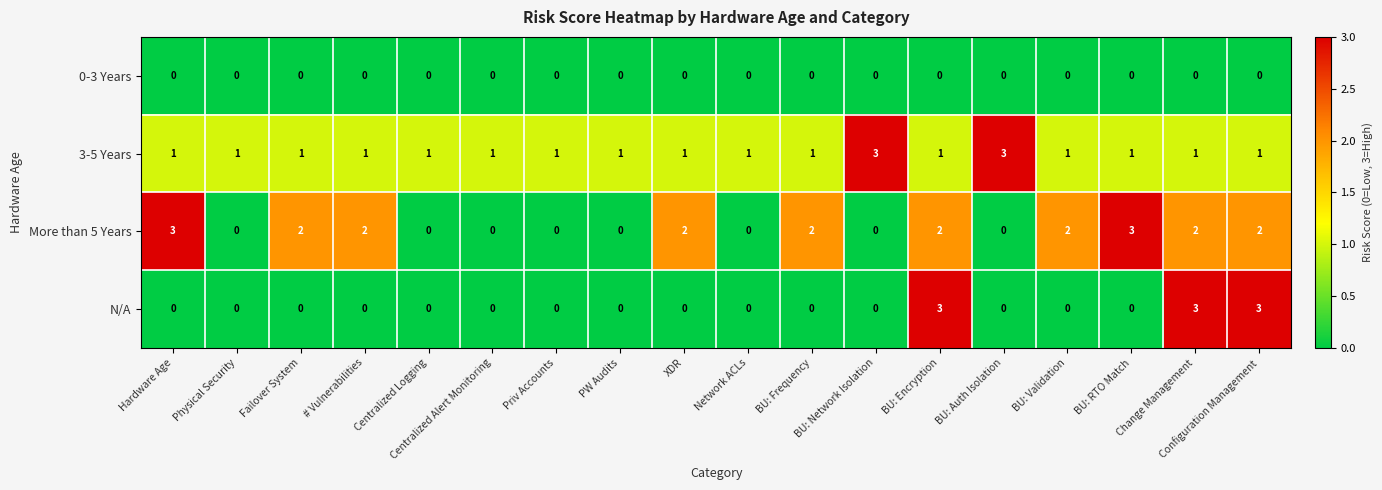

The value of N/A at Network ACLs is -2. True or false?

False